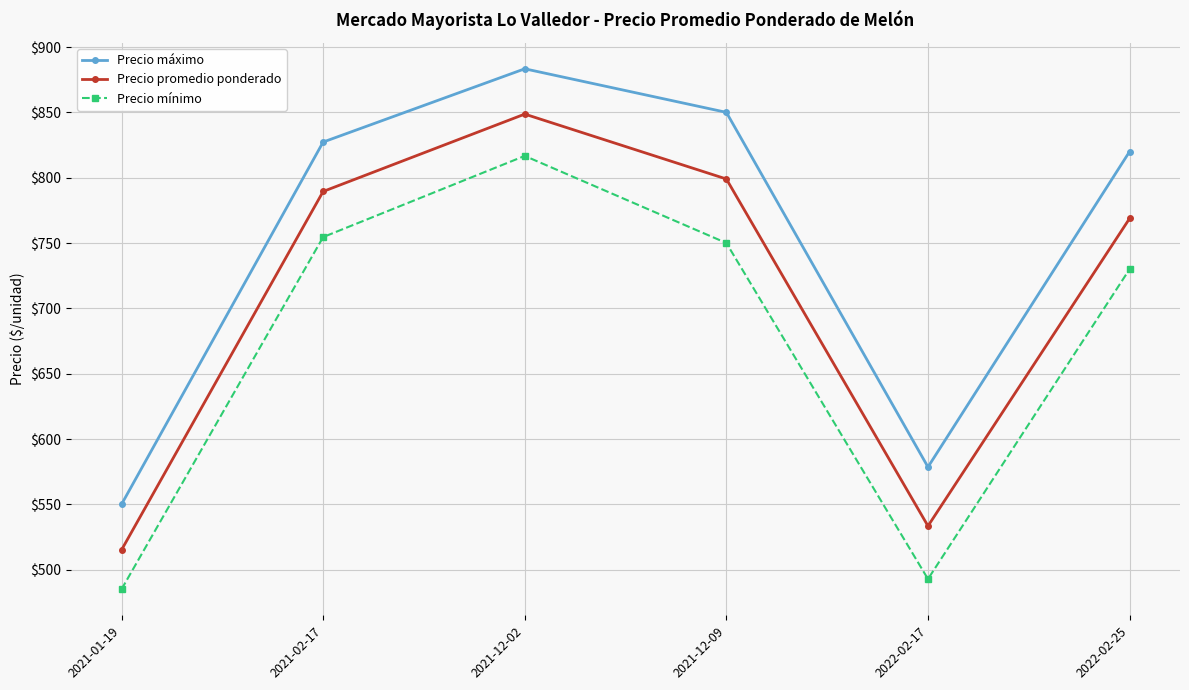

How many interior local peaks does the Precio mínimo series have?

1